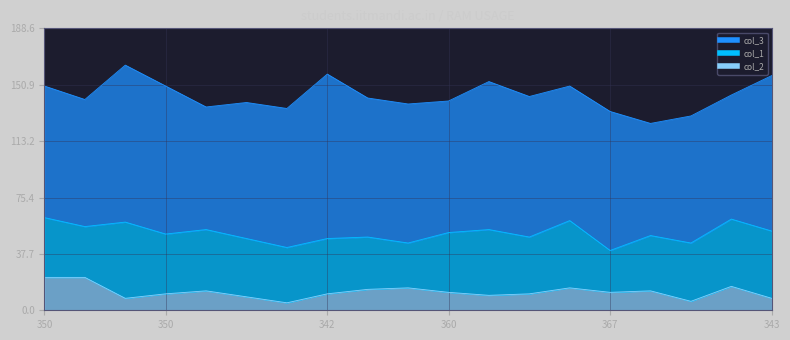

Reading right to left, what are all the values shown in this chart?

col_3: 104	83	85	75	93	90	94	99	88	93	93	110	93	91	82	99	105	85	88
col_1: 45	45	39	37	28	45	38	44	40	30	35	37	37	39	41	40	51	34	40
col_2: 8	16	6	13	12	15	11	10	12	15	14	11	5	9	13	11	8	22	22